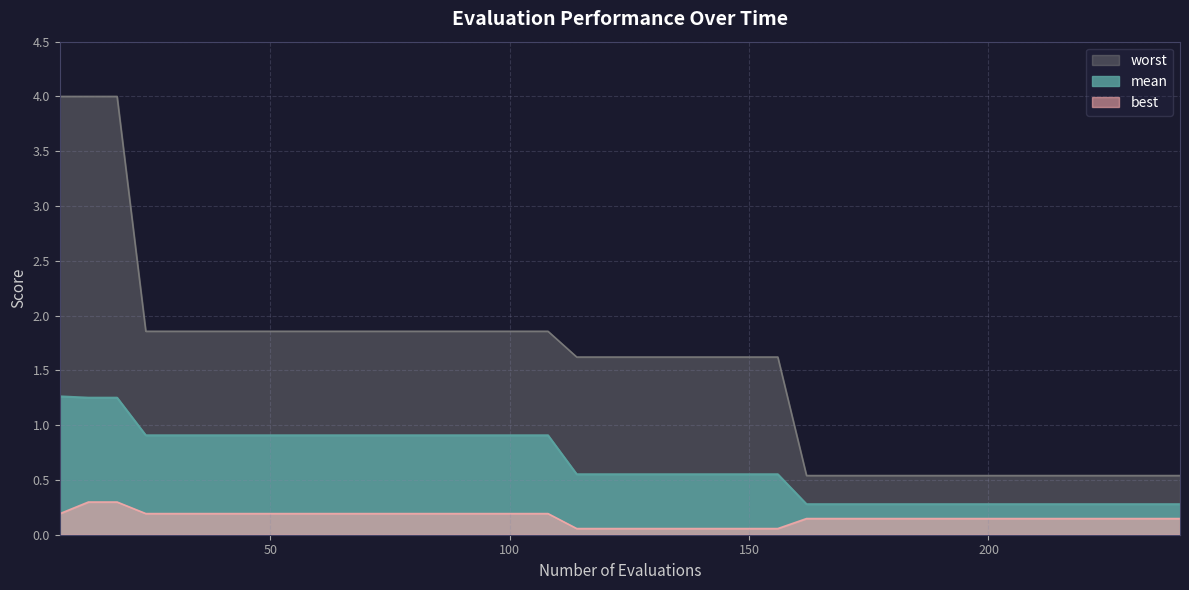

What is the value of the mean point at the 24th from the left?

0.6